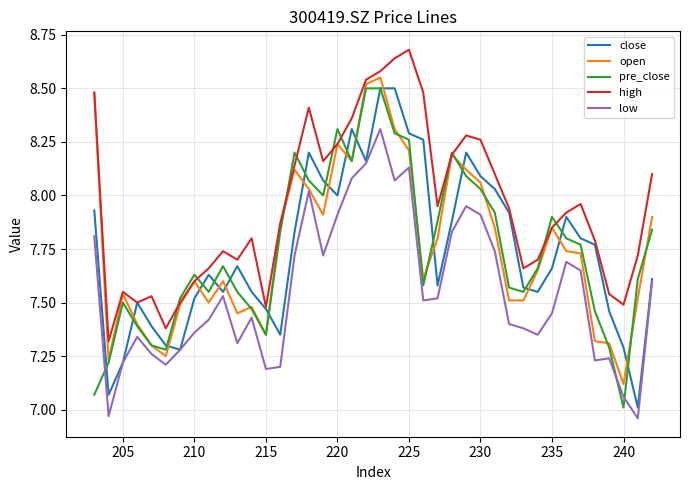

How many interior local valleys does the low series have?

10